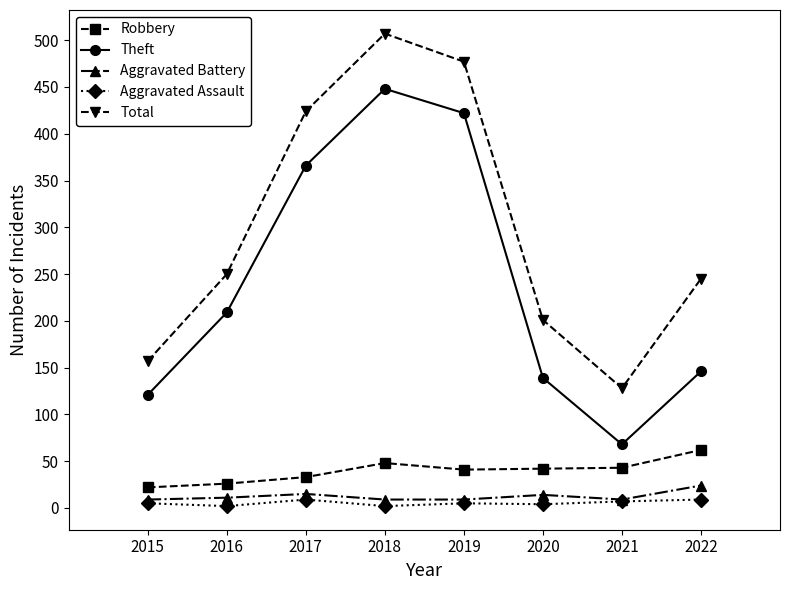

How many interior local valleys does the Total series have?

1